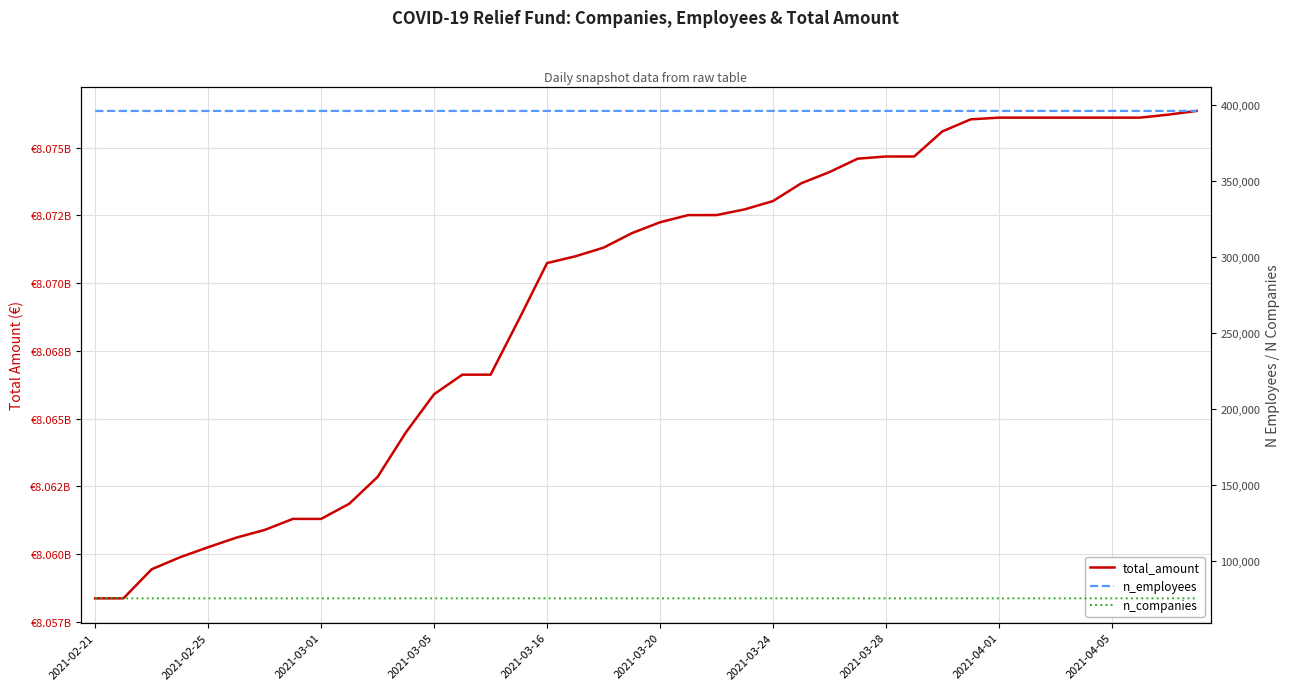

What is the total value across all series at 2021-03-20?

8072719873